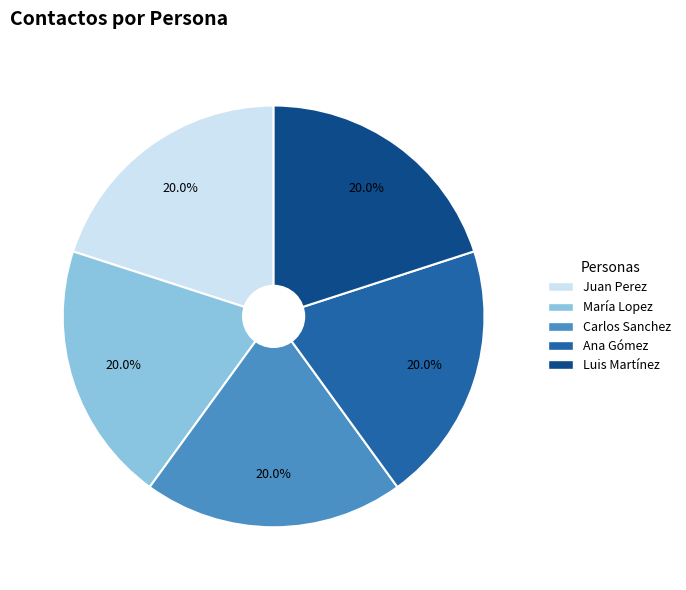

To the nearest percent, what is the combined percentage of Ana Gómez and Carlos Sanchez?

40%